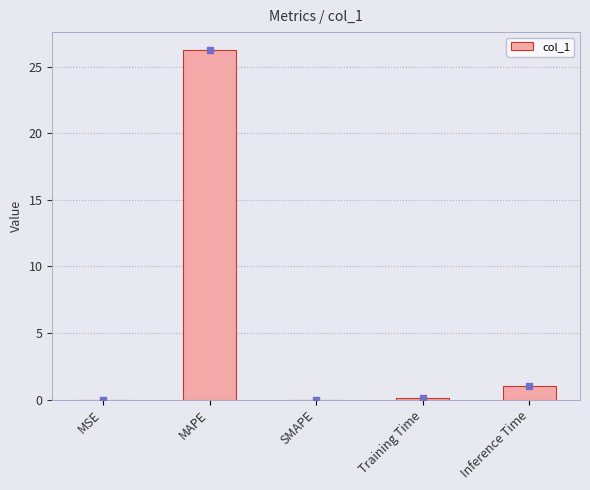

Does the chart contain stacked bars?

No